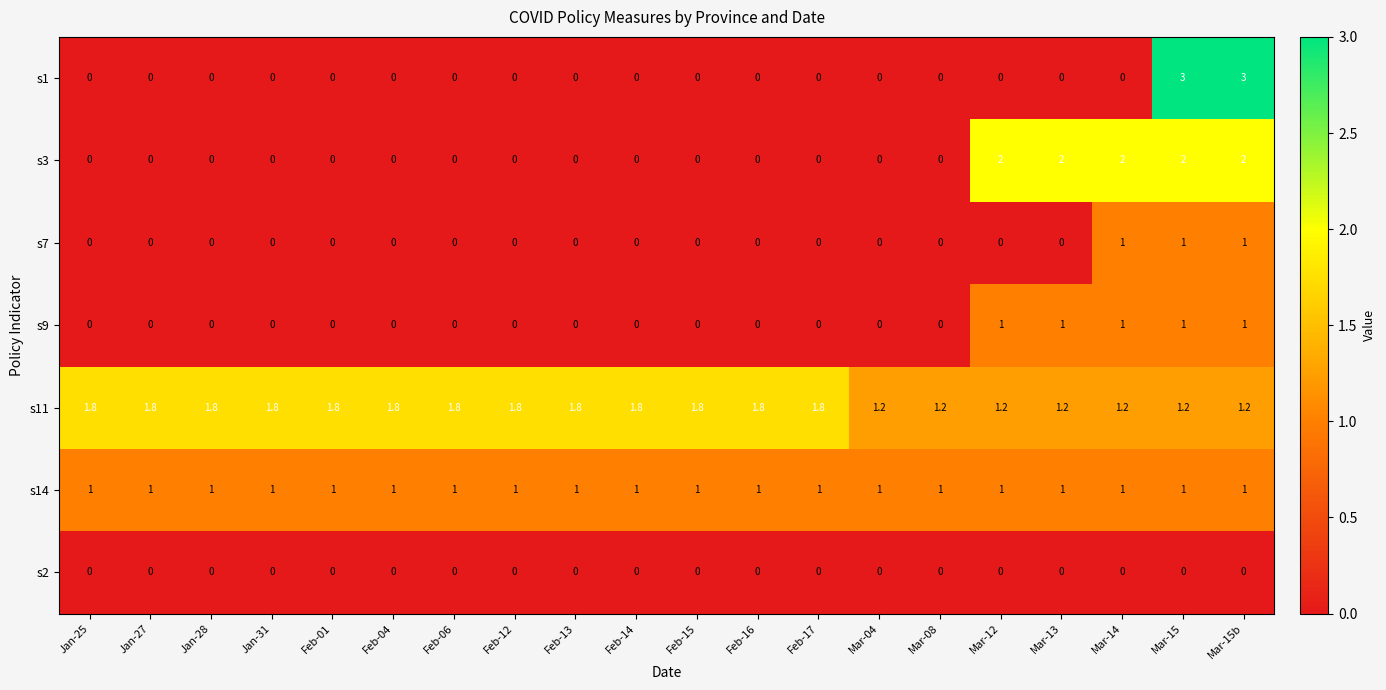

What is the spread (max minus min) of values at Feb-12?

1.8